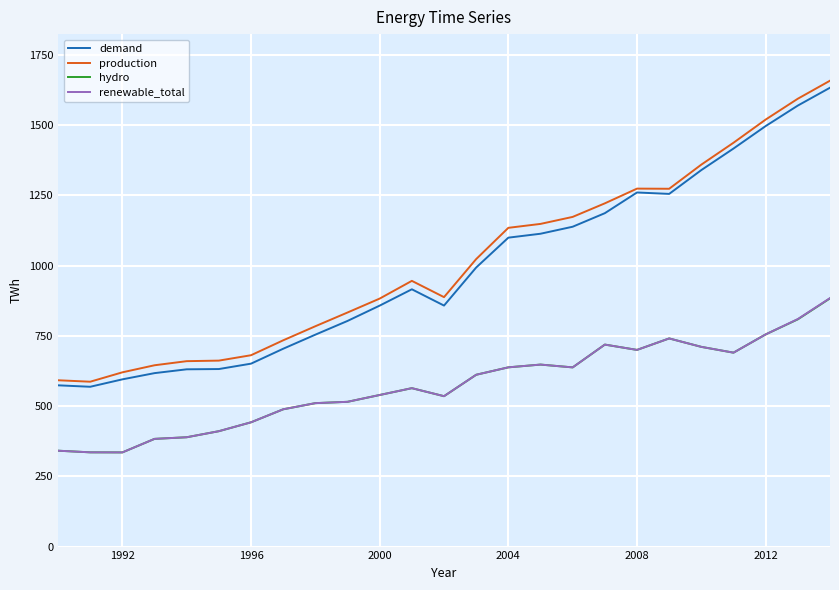

What are all the series names shown in the legend?

demand, production, hydro, renewable_total